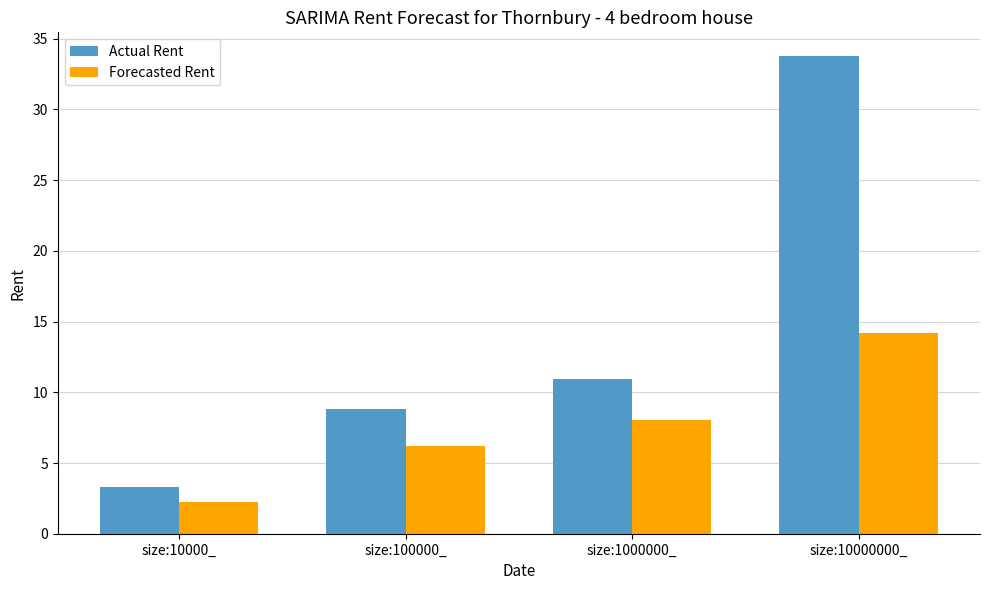

Which category has the lowest value across all series?

size:10000_